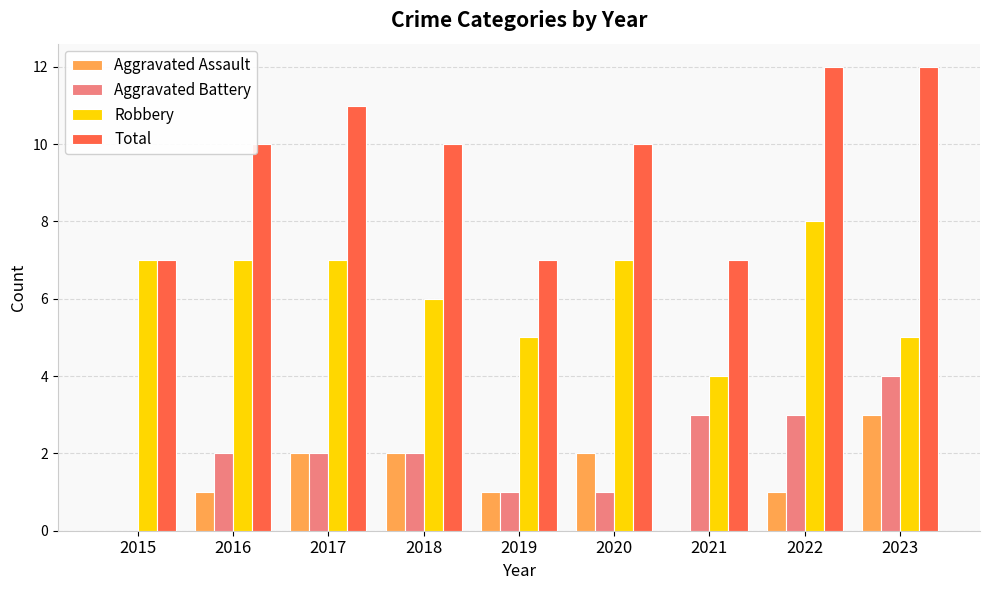

Which series changed the most between 2021 and 2022?

Total